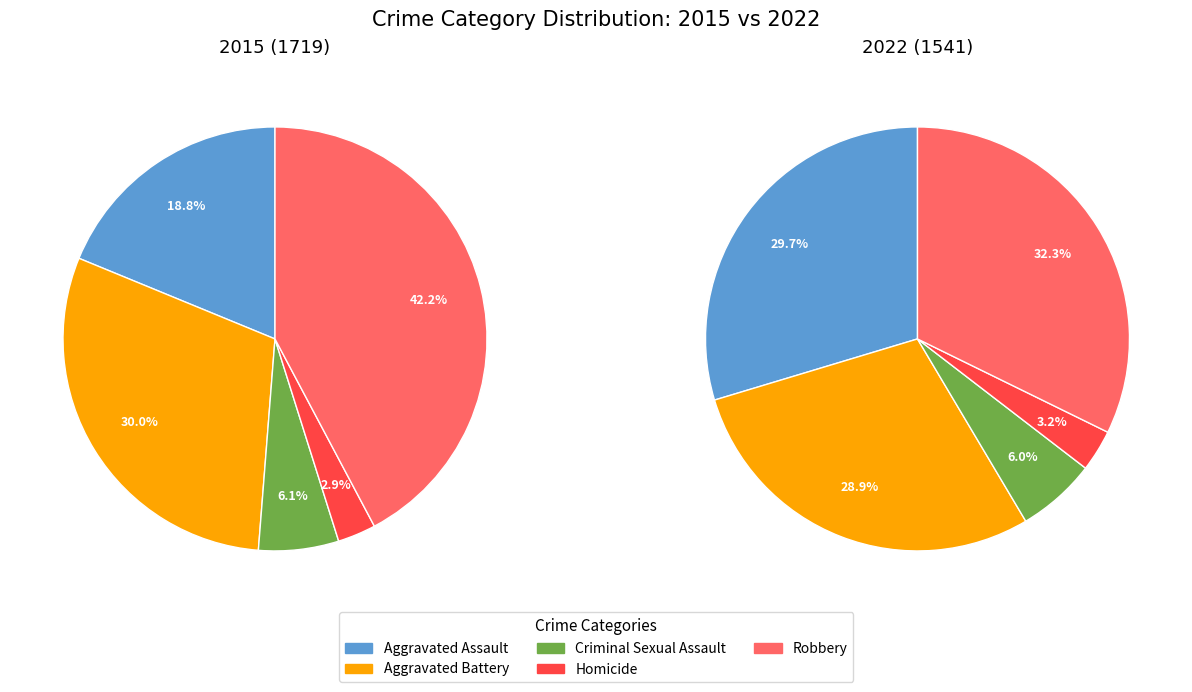

To the nearest percent, what percentage of the pie is Robbery?

32%